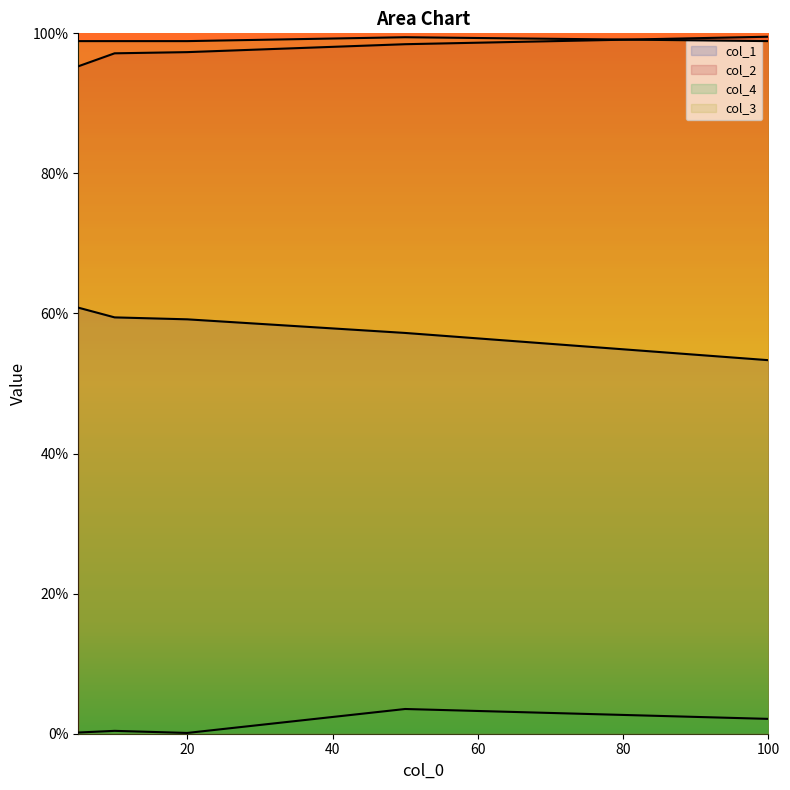

True or false: col_3 has more than 0 points higher than both neighbors.

True